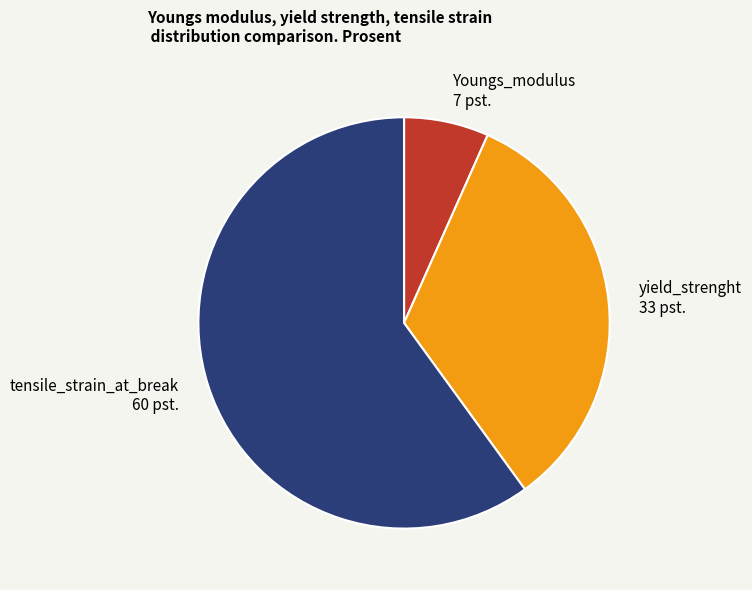

Rank the categories by value from lowest to highest.

Youngs_modulus, yield_strenght, tensile_strain_at_break